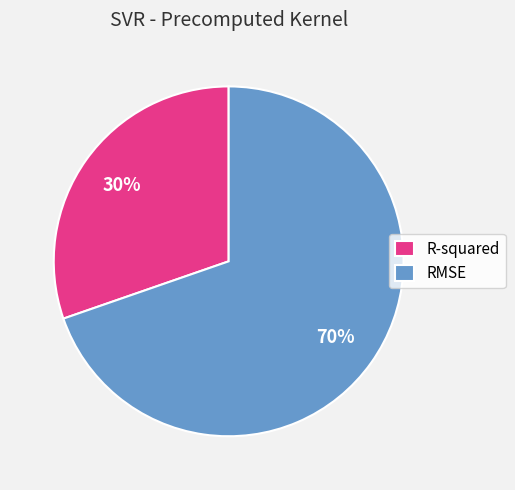

The R-squared slice represents 17% of the pie. True or false?

False